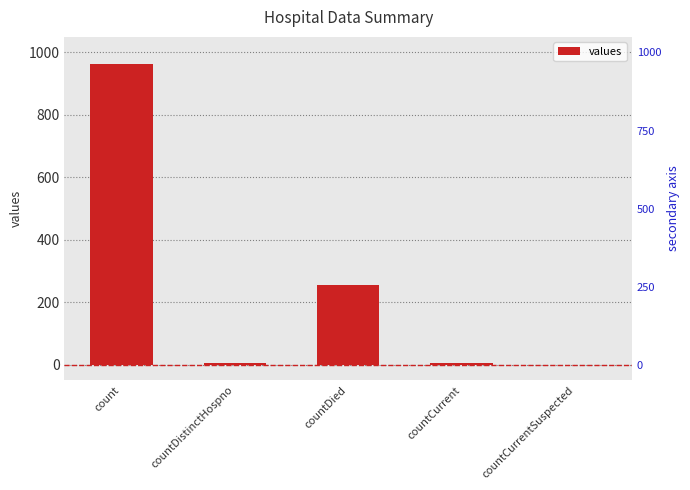

Reading left to right, list all the values displayed in this chart.

964	6	256	6	0